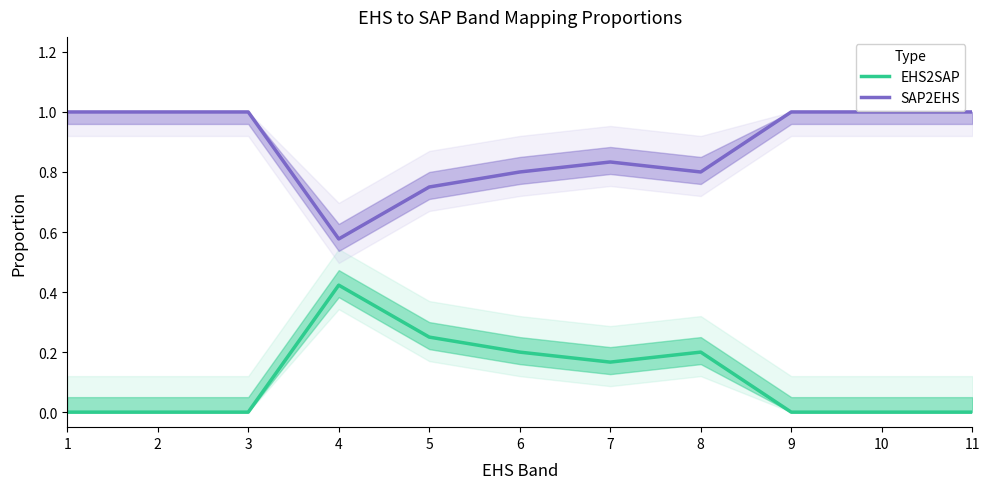

What is the sum of all EHS2SAP values?

1.2